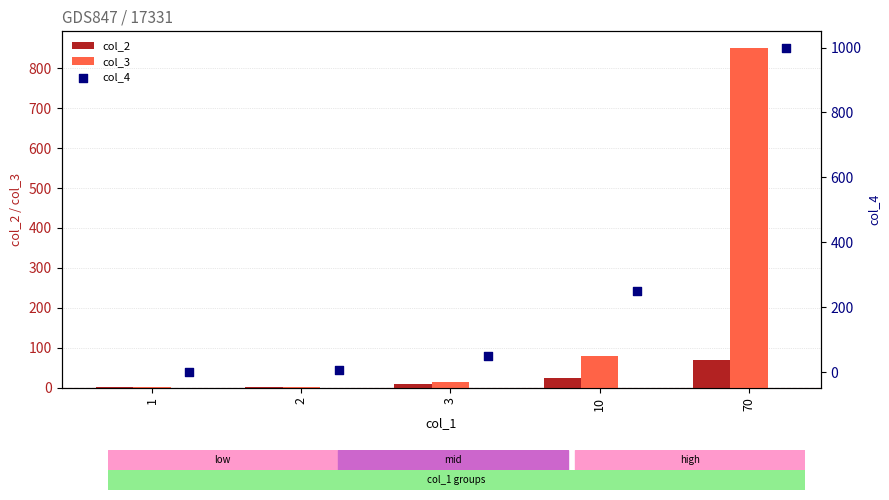

Which series reaches the maximum Y coordinate?

col_4